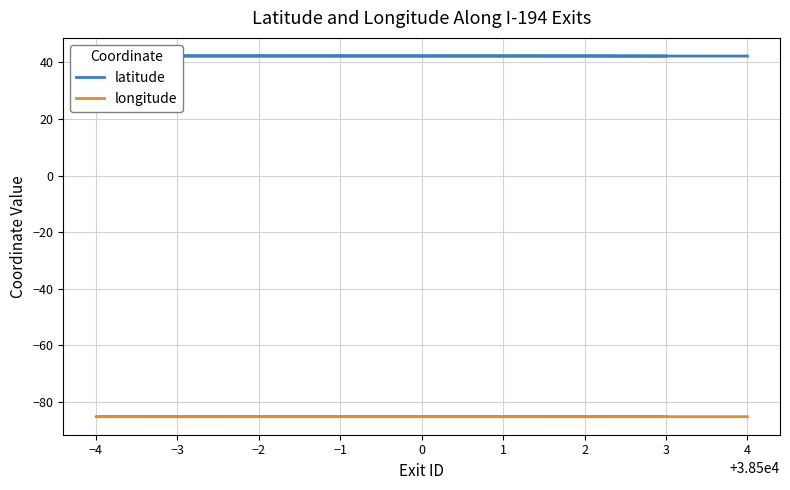

True or false: longitude and latitude intersect in this chart.

False